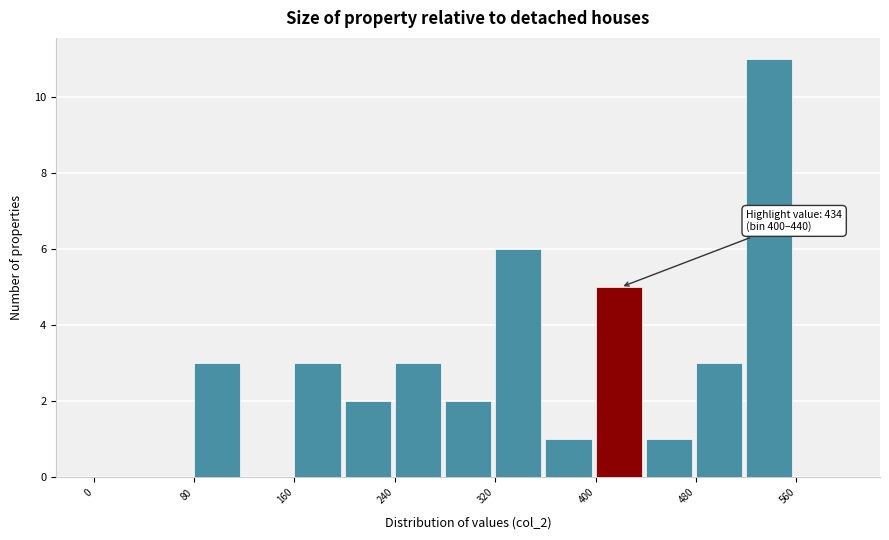

Over which range of the x-axis is the bar tallest?

520 to 560